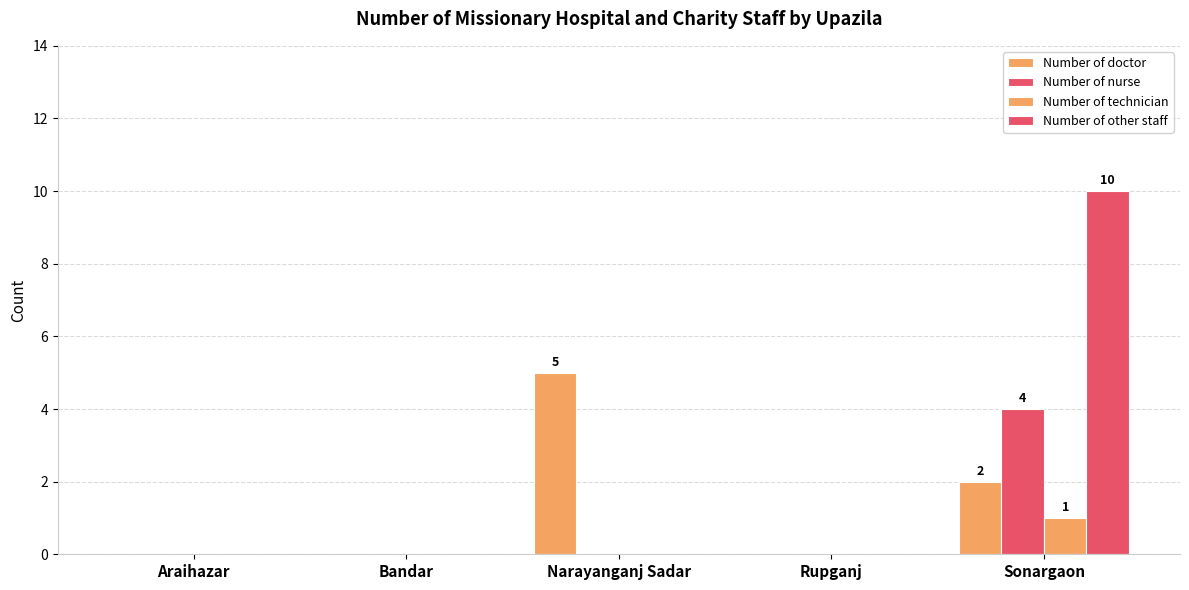

At how many categories does at least one series exceed 9?

1